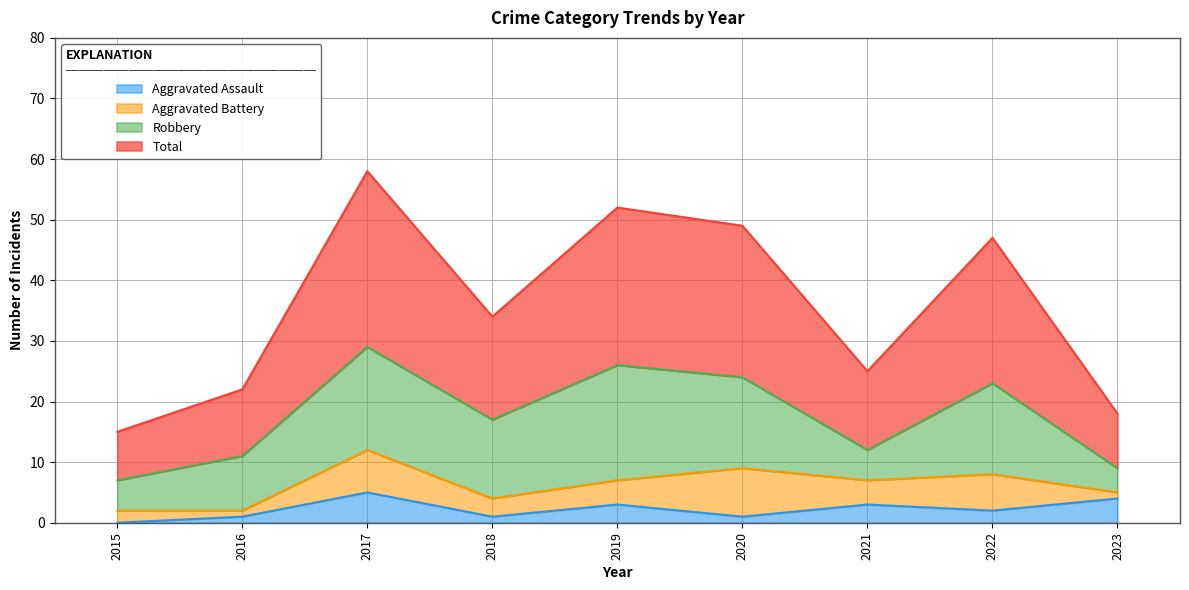

Which category has the lowest value in the Aggravated Assault series?

2015